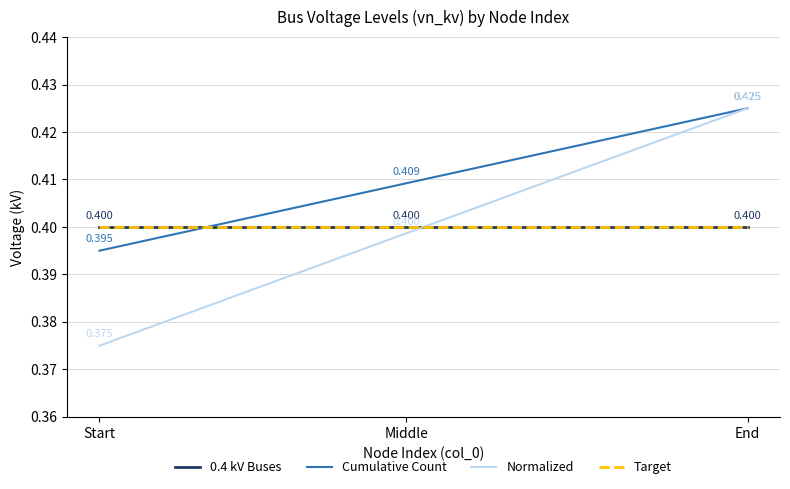

Is this an area chart (filled region under the line)?

No